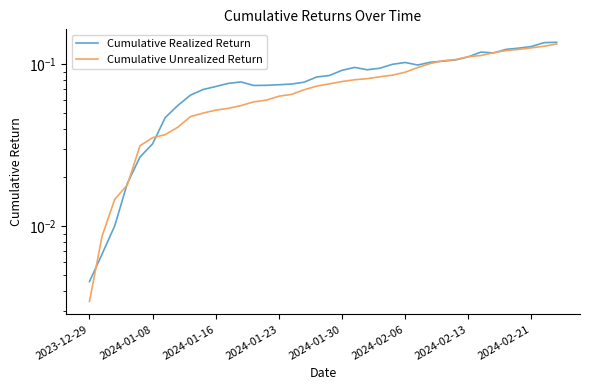

Does the chart display data point markers on the line(s)?

No